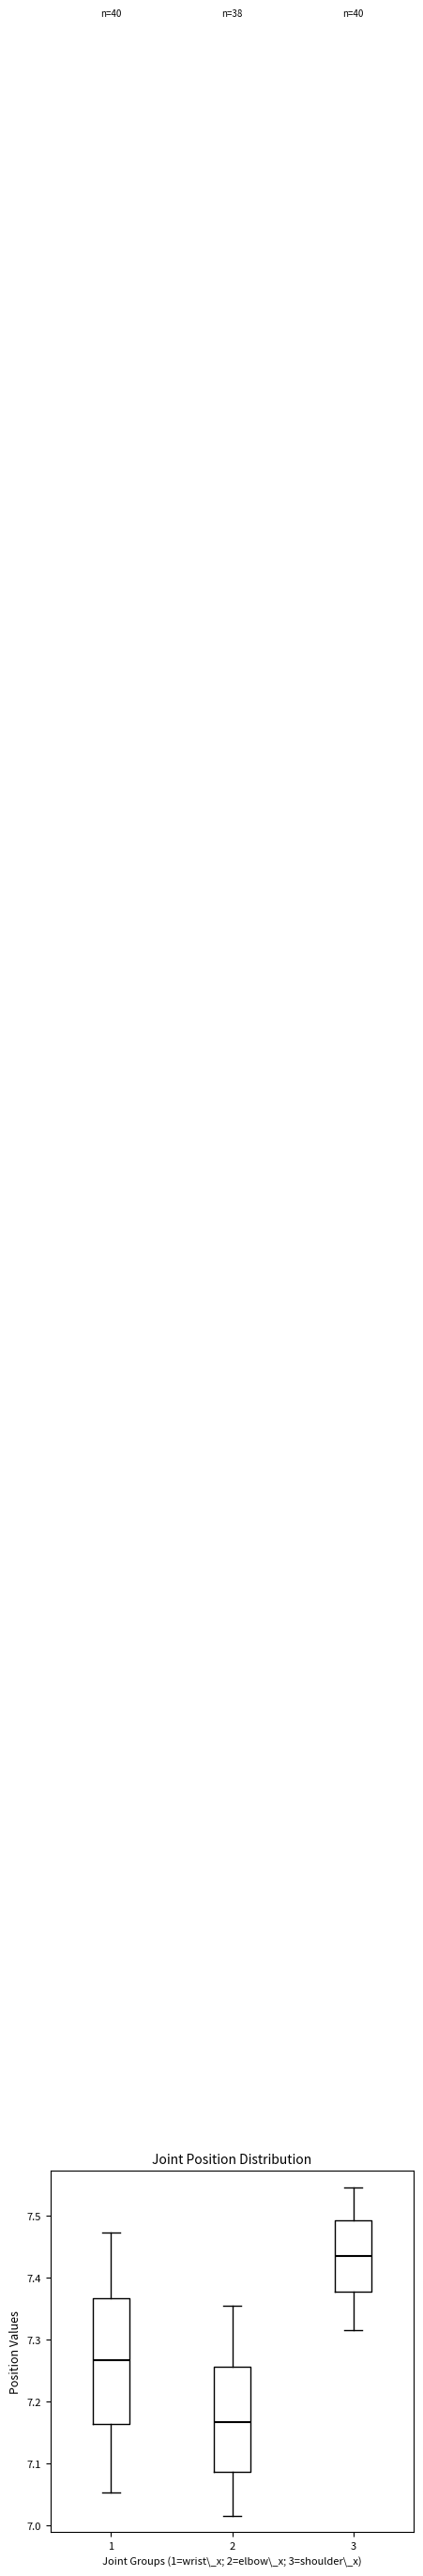

Reading left to right, transcribe this box plot: for each box, give where its median line is, the range the box spans, and where its two whiskers end, as read against the y-axis. The values are not printed on the chart, so give them approximately, as read against the axis.

1: median 7.27, box 7.16 to 7.37, whiskers 7.05 to 7.47
2: median 7.17, box 7.09 to 7.26, whiskers 7.01 to 7.35
3: median 7.44, box 7.38 to 7.49, whiskers 7.32 to 7.55